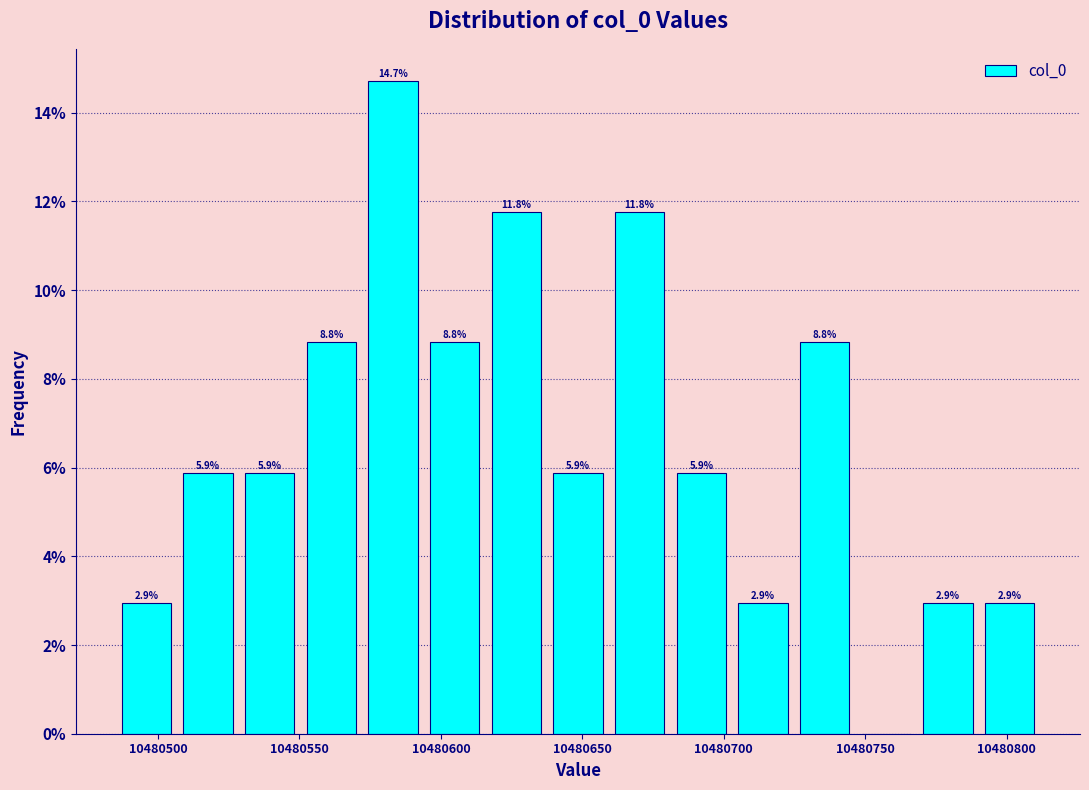

Which range on the x-axis has the tallest bar?

10480570 to 10480595